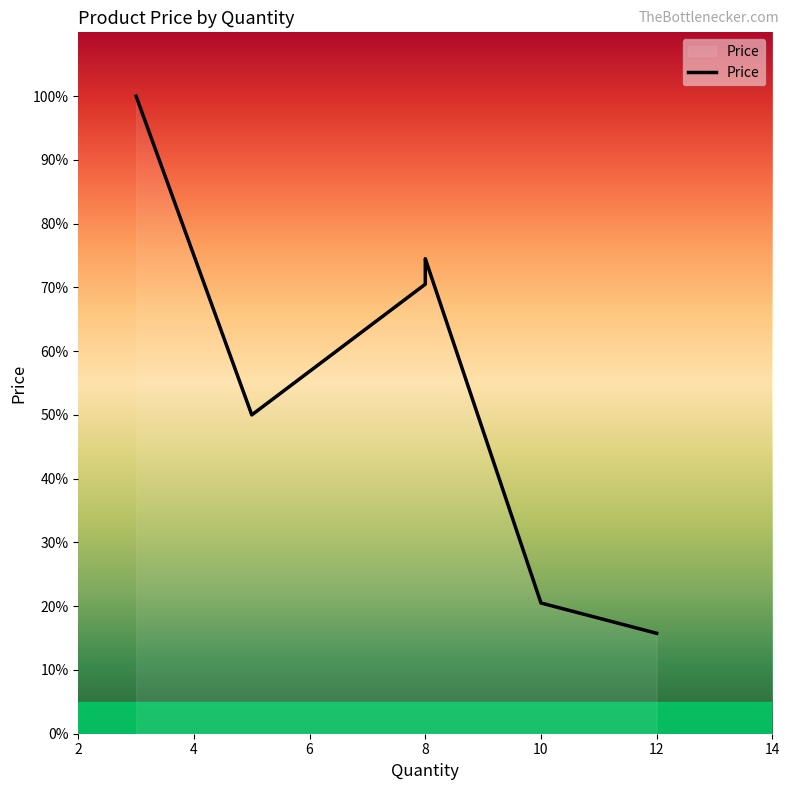

How many interior local peaks (higher than both neighbors) does the data have?

1